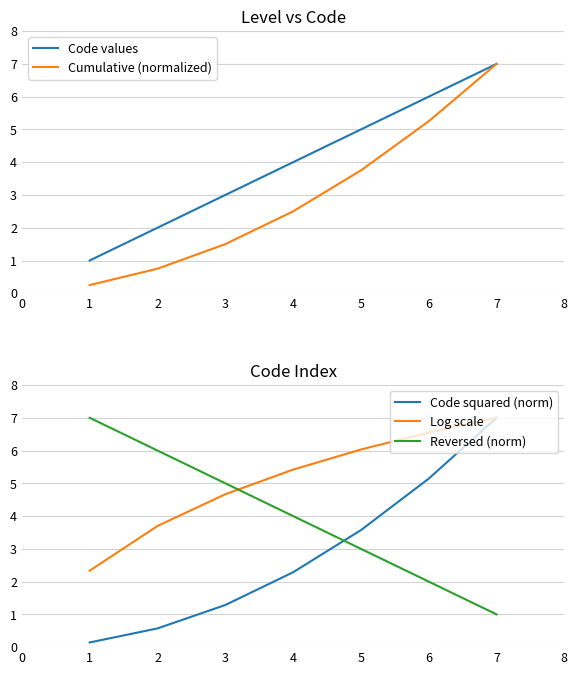

What is the value of the Log scale point at the 6th from the left?

6.6